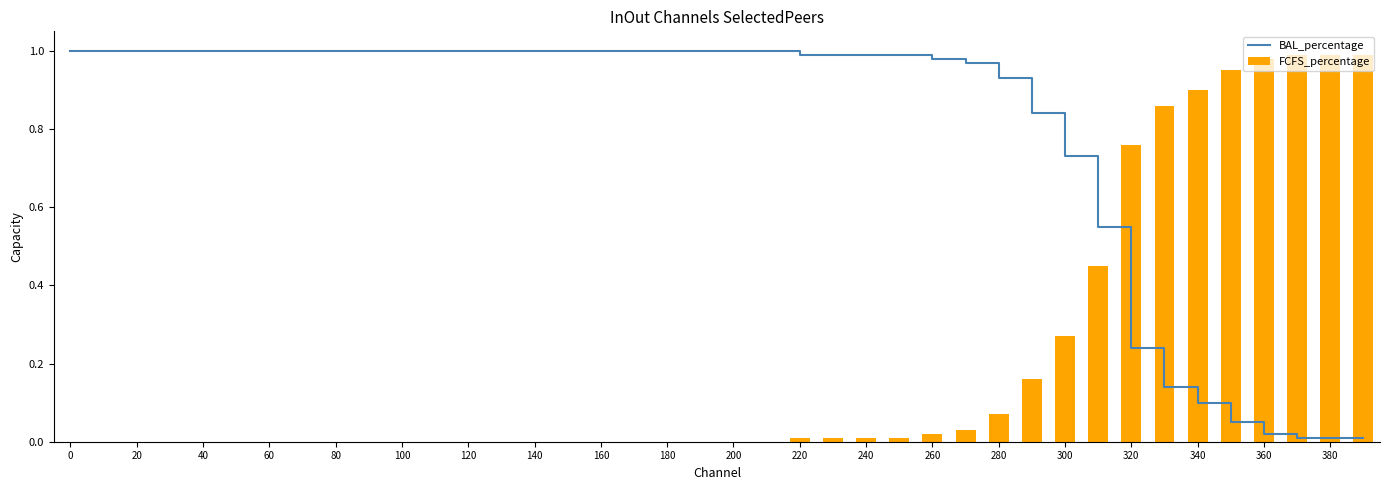

Where is BAL_percentage nearest to the value 0?

37